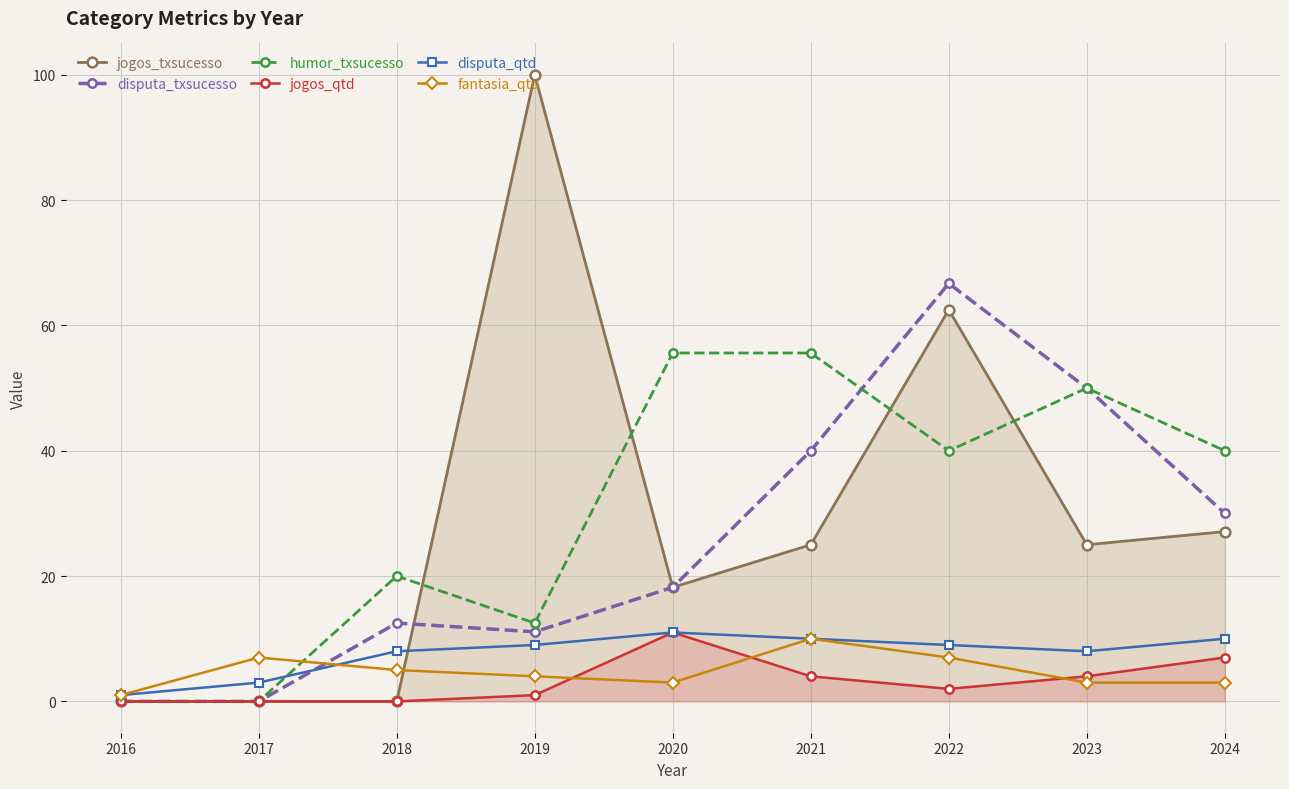

The value of jogos_qtd at 2017 is 5.3. True or false?

False